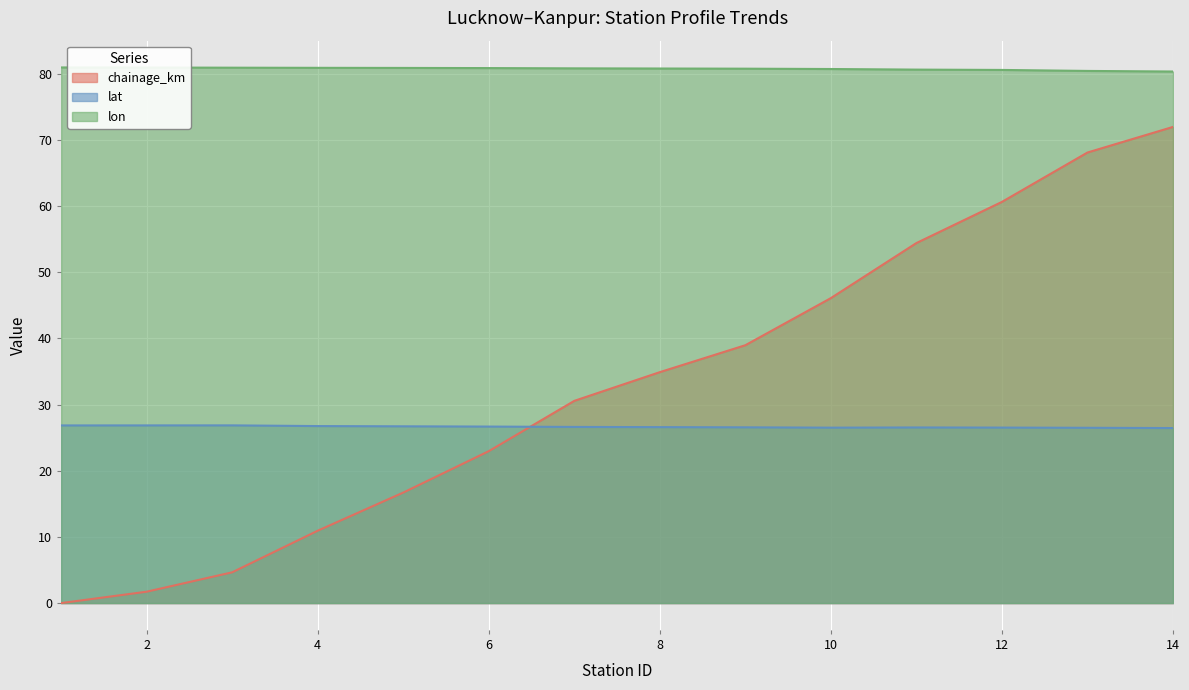

What is the difference between the lon values at 9 and 1?

0.2